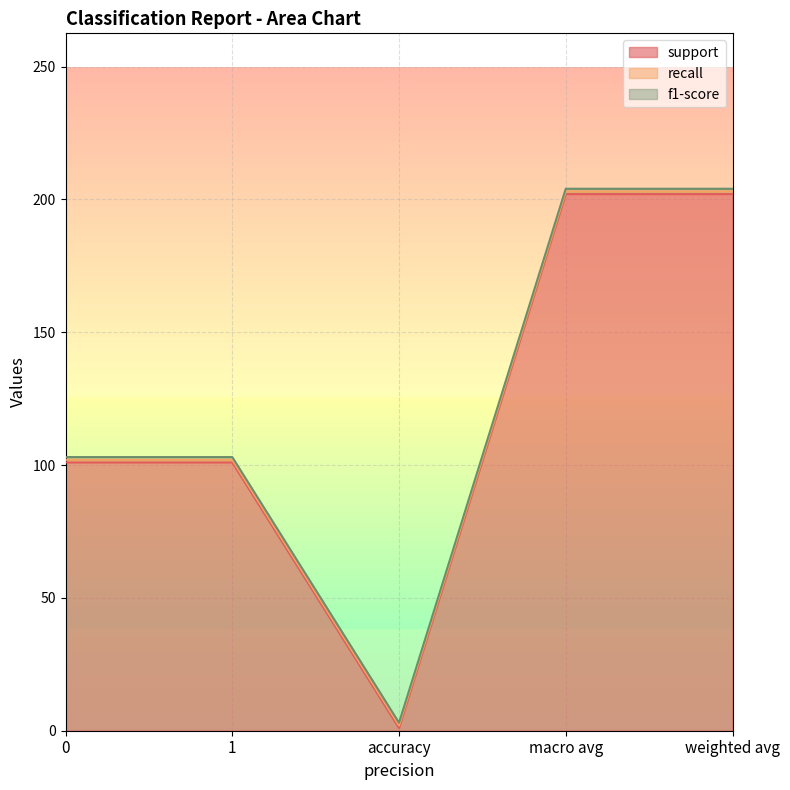

True or false: support and f1-score cross at least once.

False